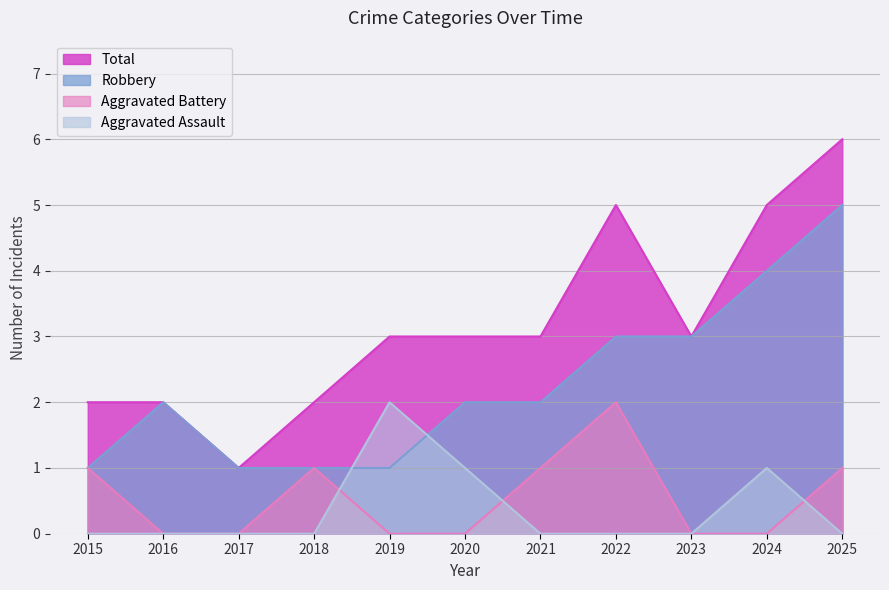

What is the average value of the Total series?

3